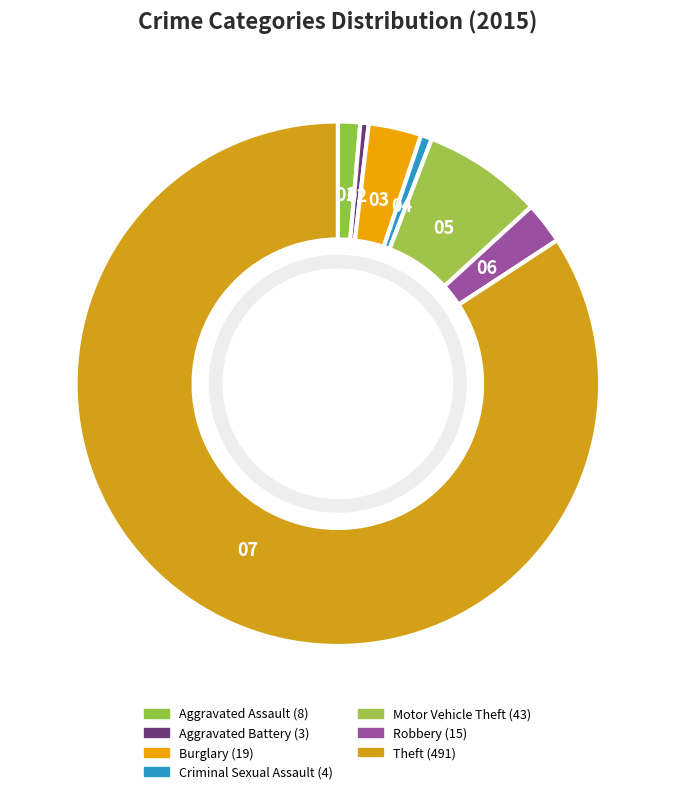

To the nearest percent, what percentage of the pie is Aggravated Assault?

1%